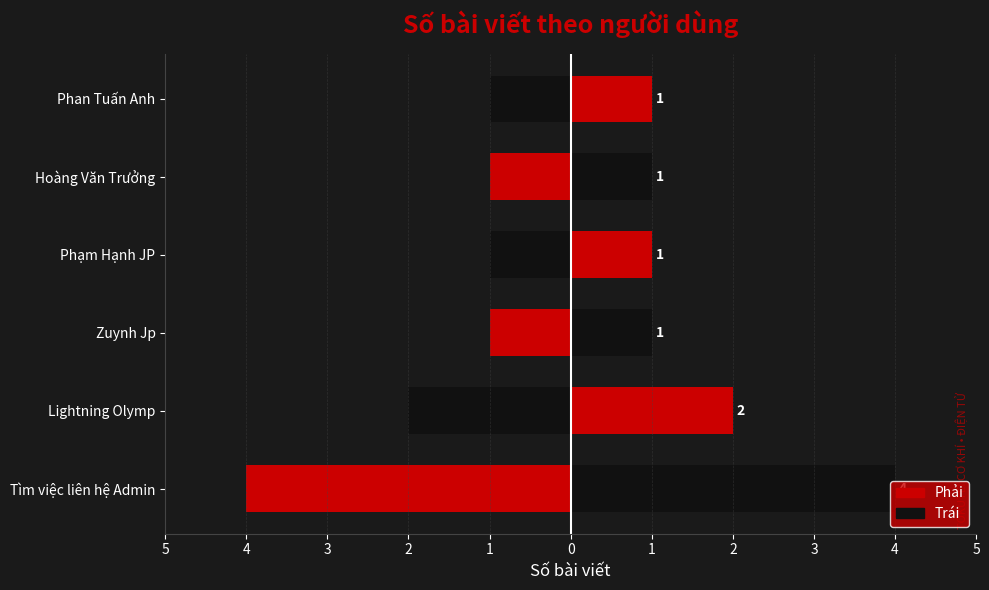

The value of Bài viết (phải) at Lightning Olymp is 2. True or false?

True